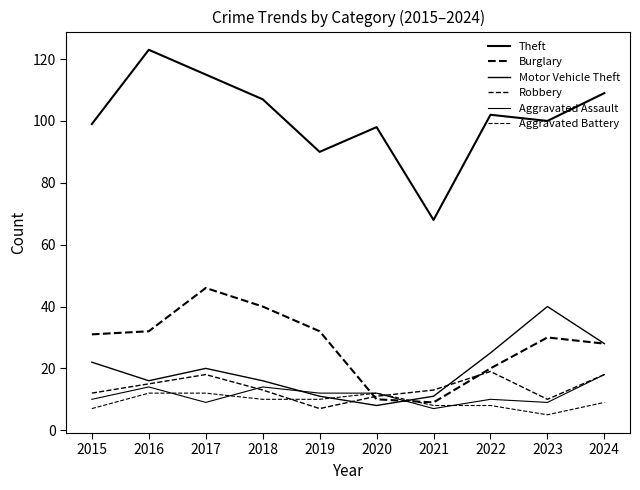

How many lines are shown in the chart?

6